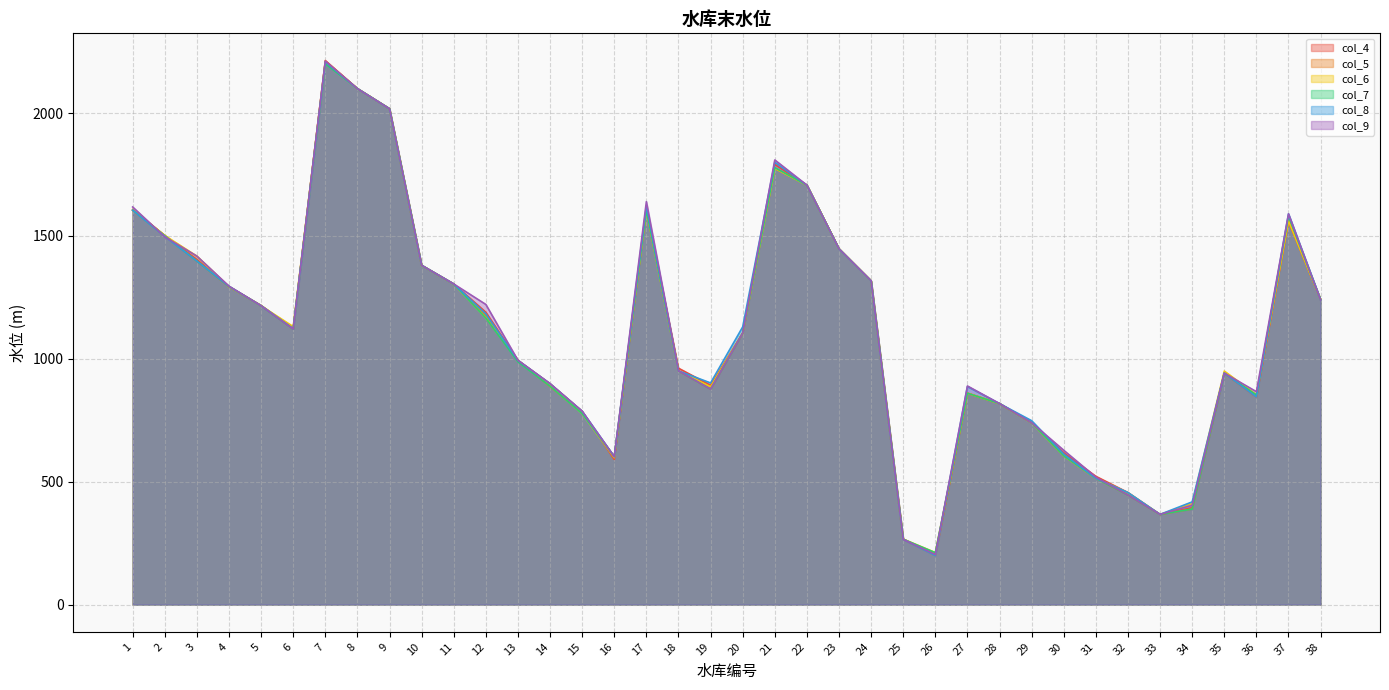

Between 36 and 26, which is larger?

36